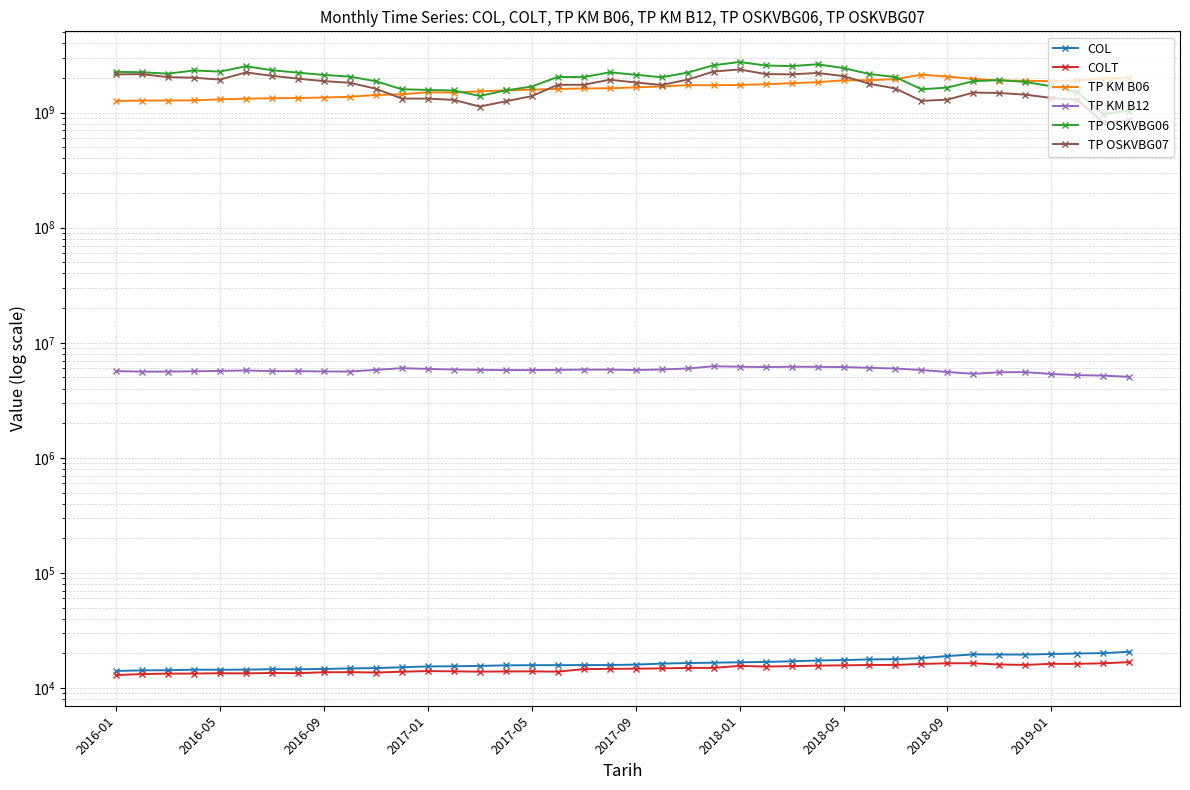

True or false: TP KM B12 and COLT cross at least once.

False